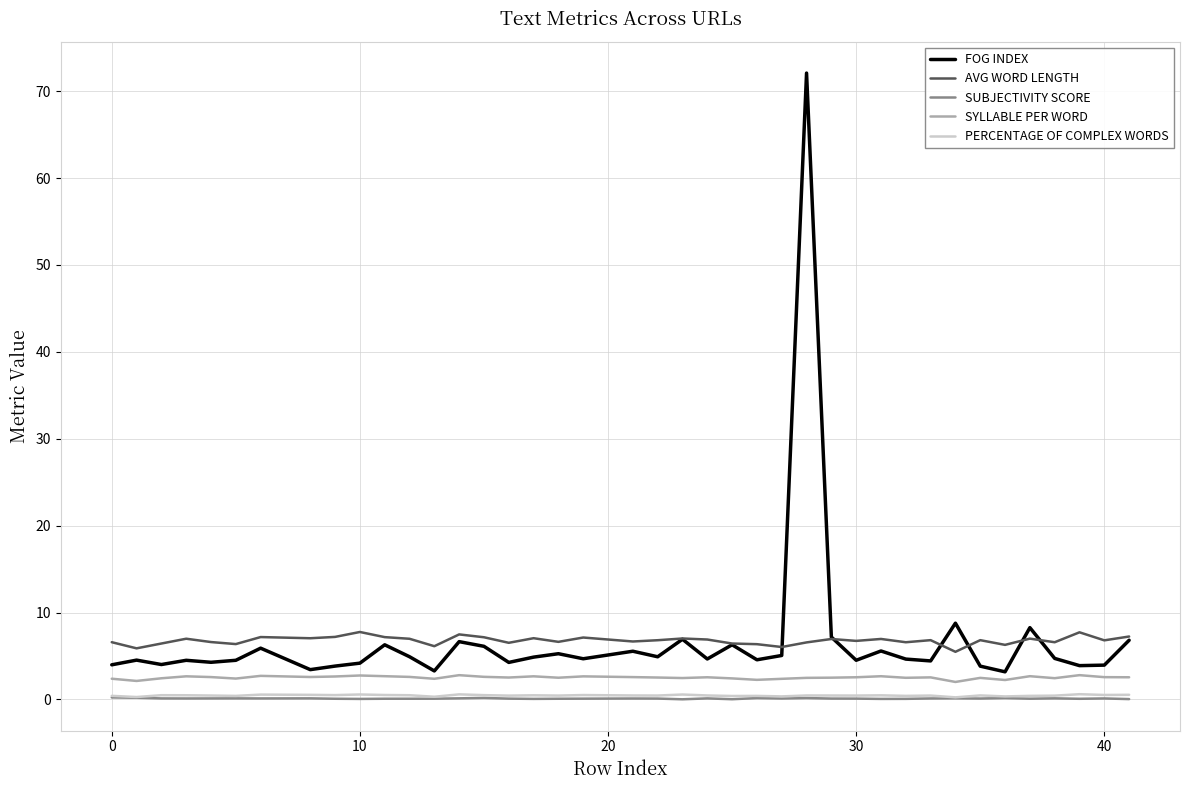

What is the maximum value for SYLLABLE PER WORD?

2.8